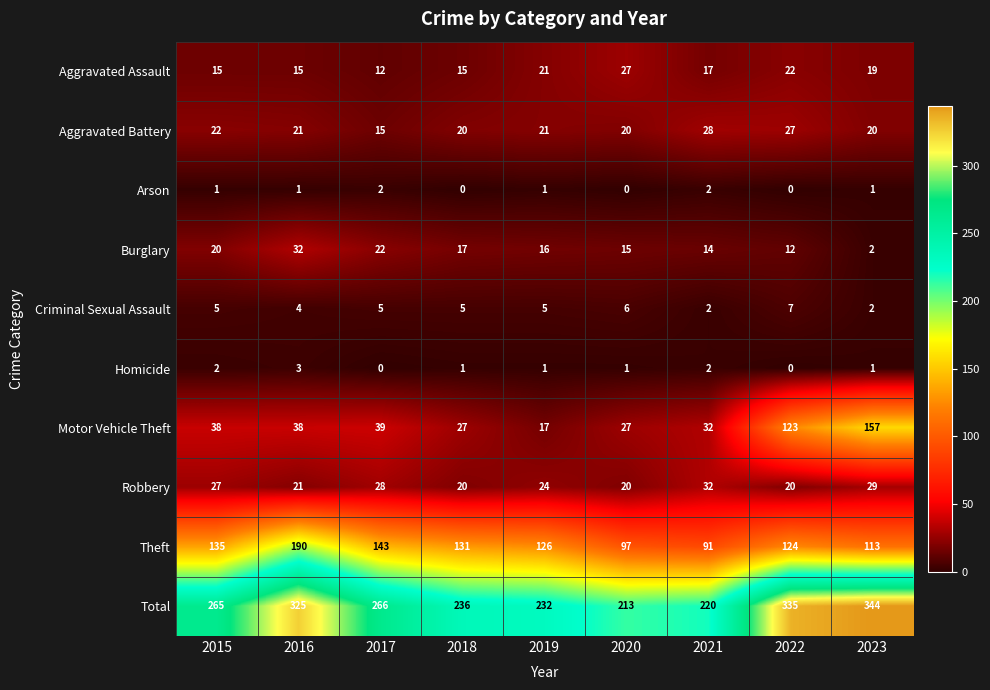

The value of Motor Vehicle Theft at 2017 is 39. True or false?

True